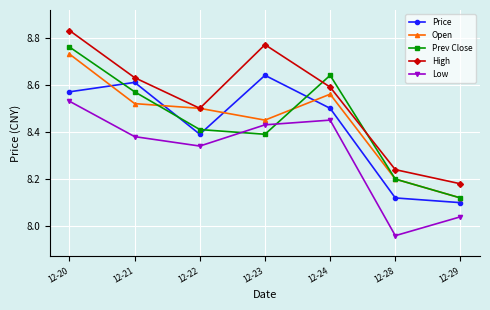

What is the total value across all series at 12-20?

43.4